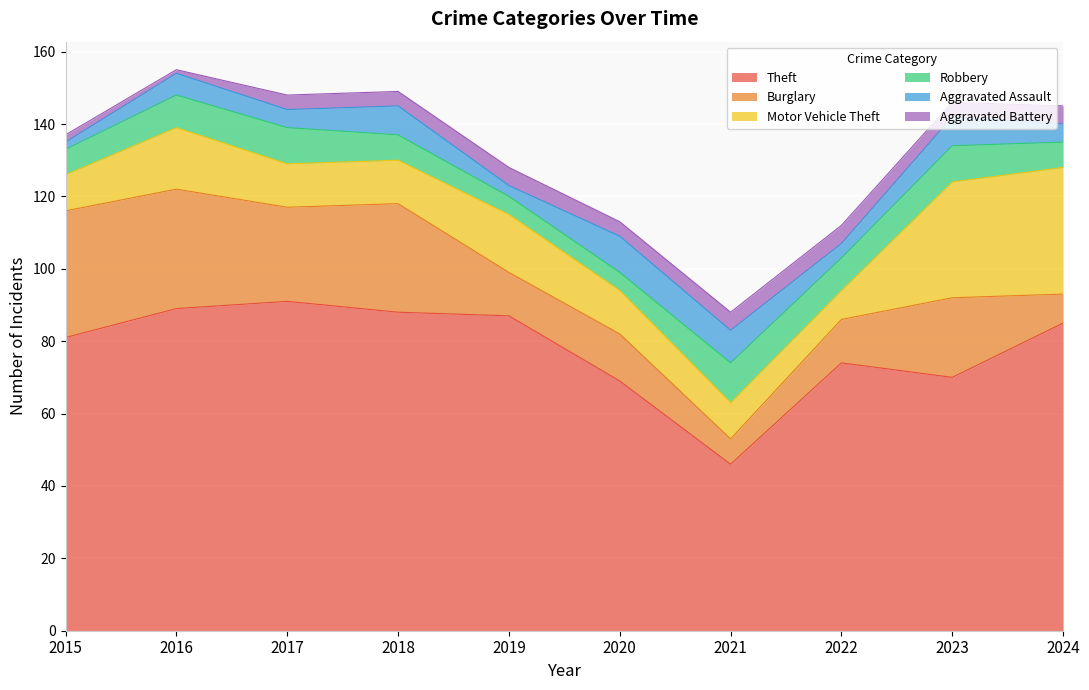

At how many categories does at least one series exceed 37?

10